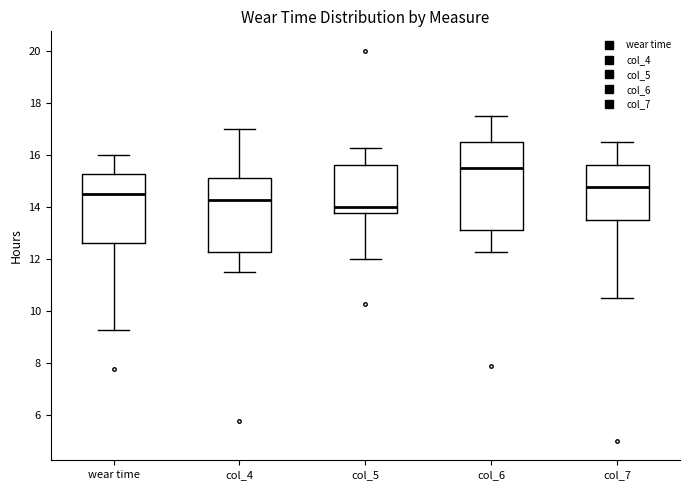

Which box is the tallest, from its lower edge to its upper edge?

col_6